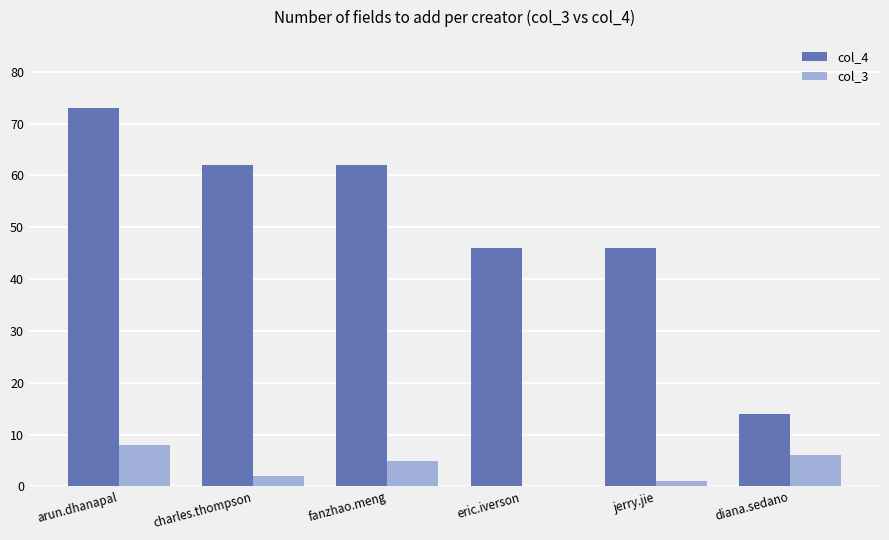

What is the difference between the col_4 values at eric.iverson and arun.dhanapal?

27